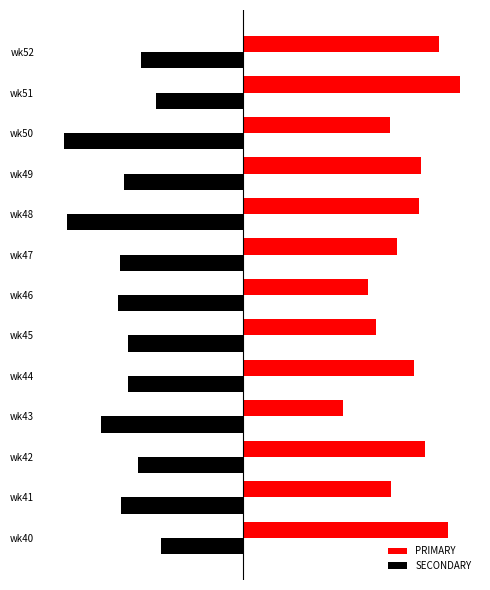

What is the average value of the SECONDARY series?

-30.6